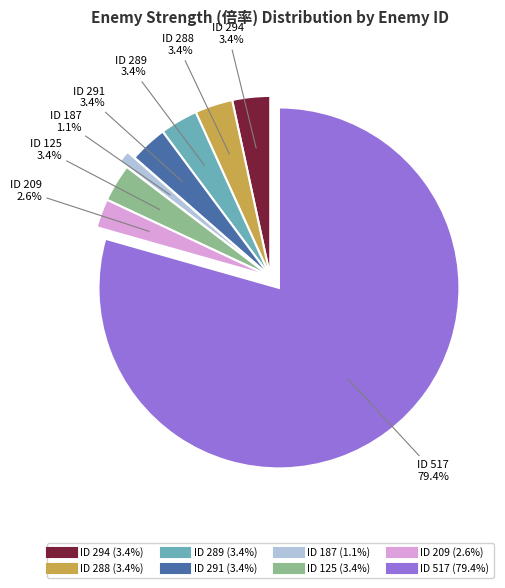

To the nearest percent, what is the difference between the largest and smallest slice percentages?

78%